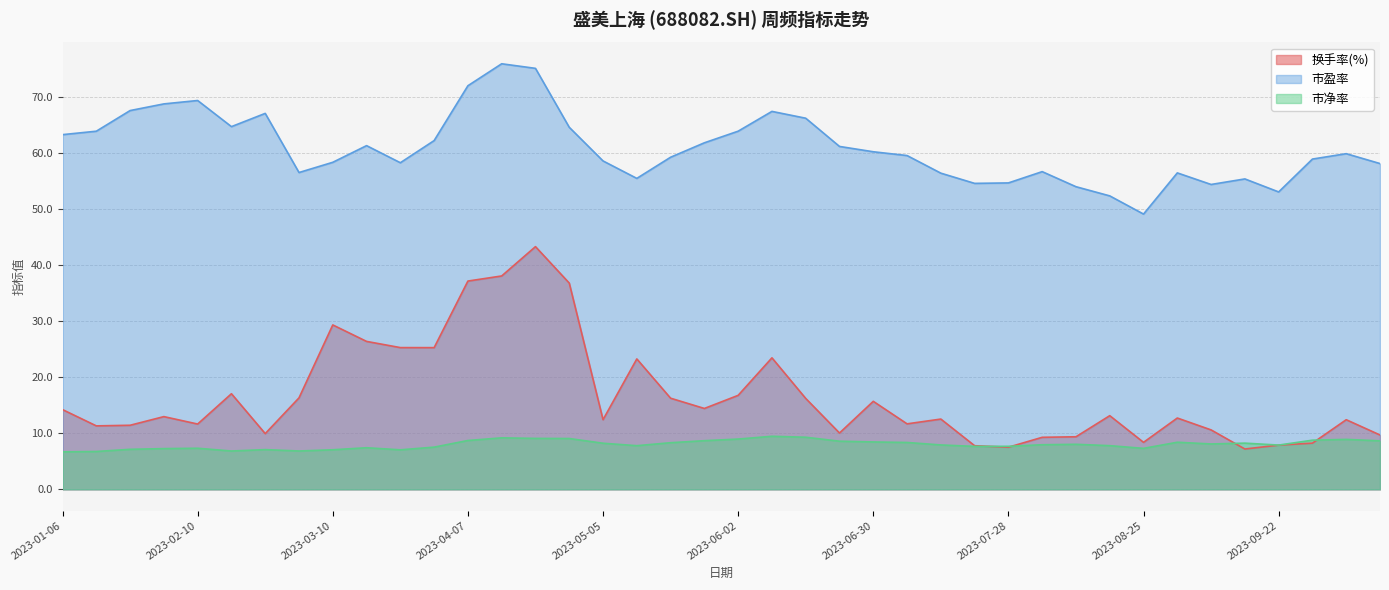

At which label is 市盈率 closest to 62?

2023-03-31